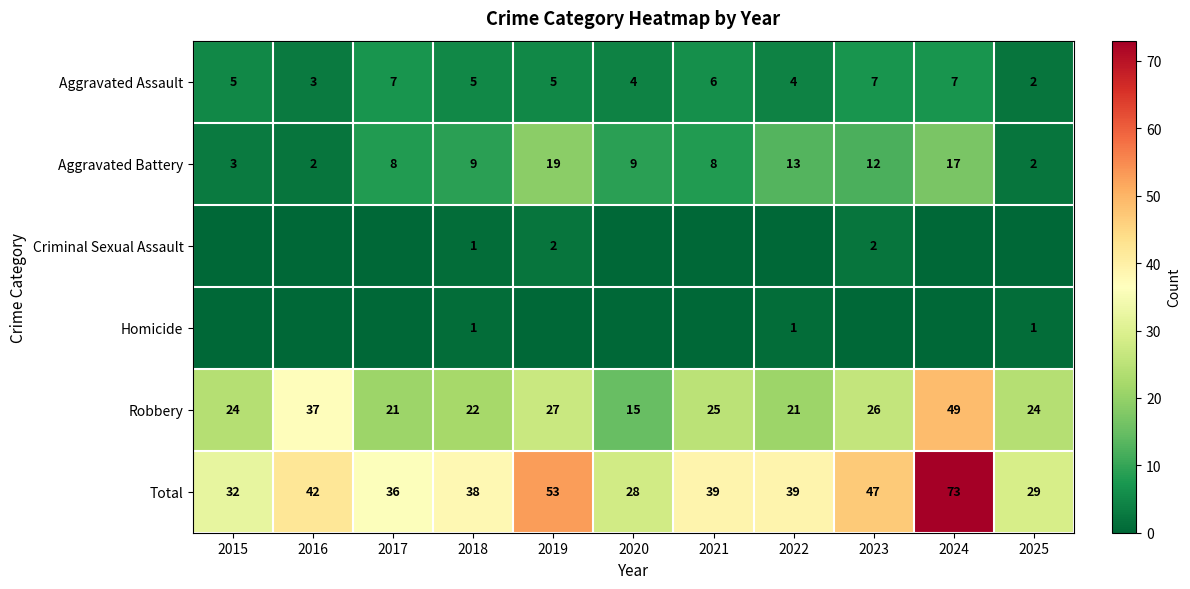

At which category is the sum across all series the highest?

2024